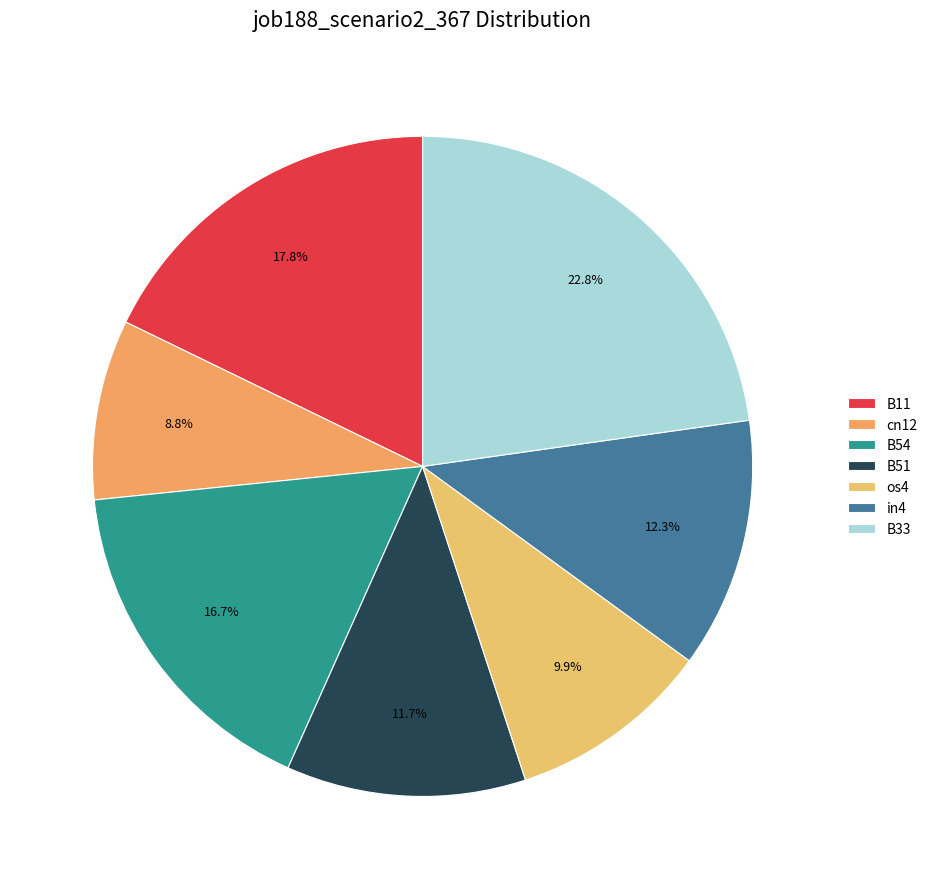

Which category has the biggest portion of the pie?

B33